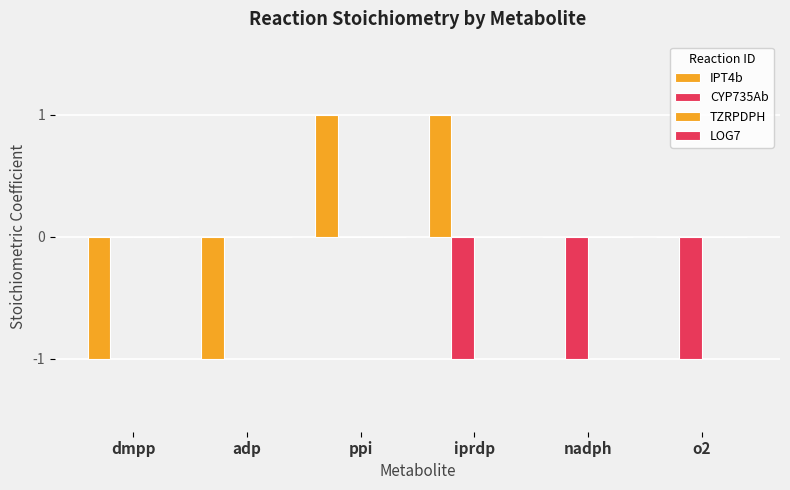

What is the minimum value shown in the chart?

-1